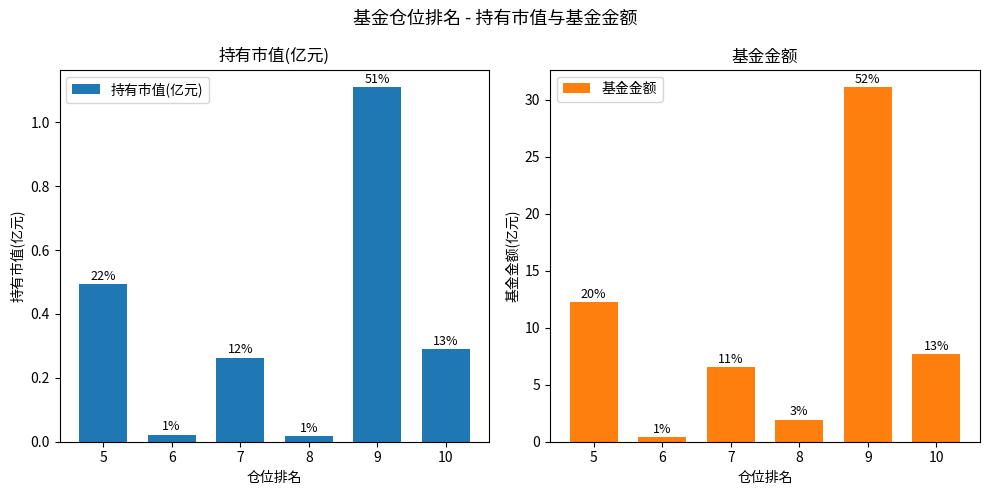

Which series has the largest total across all categories?

基金金额